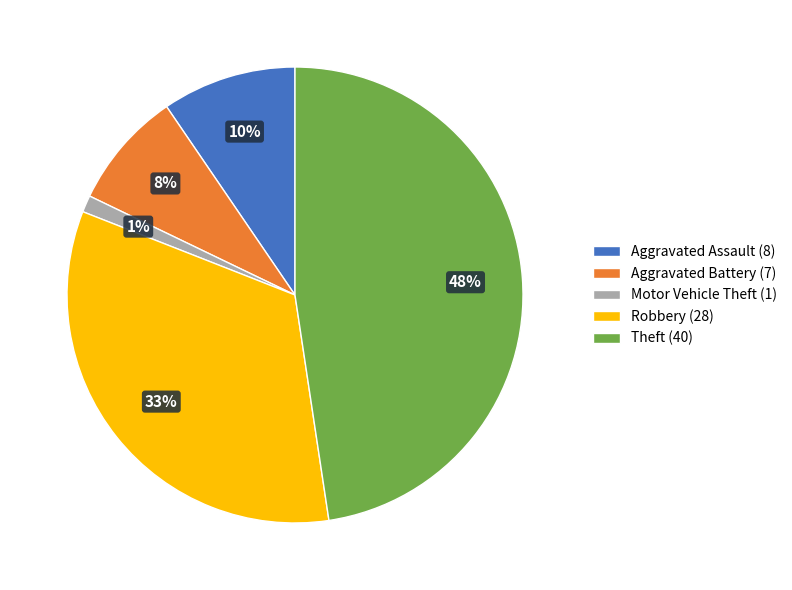

Does any single category account for the majority?

No